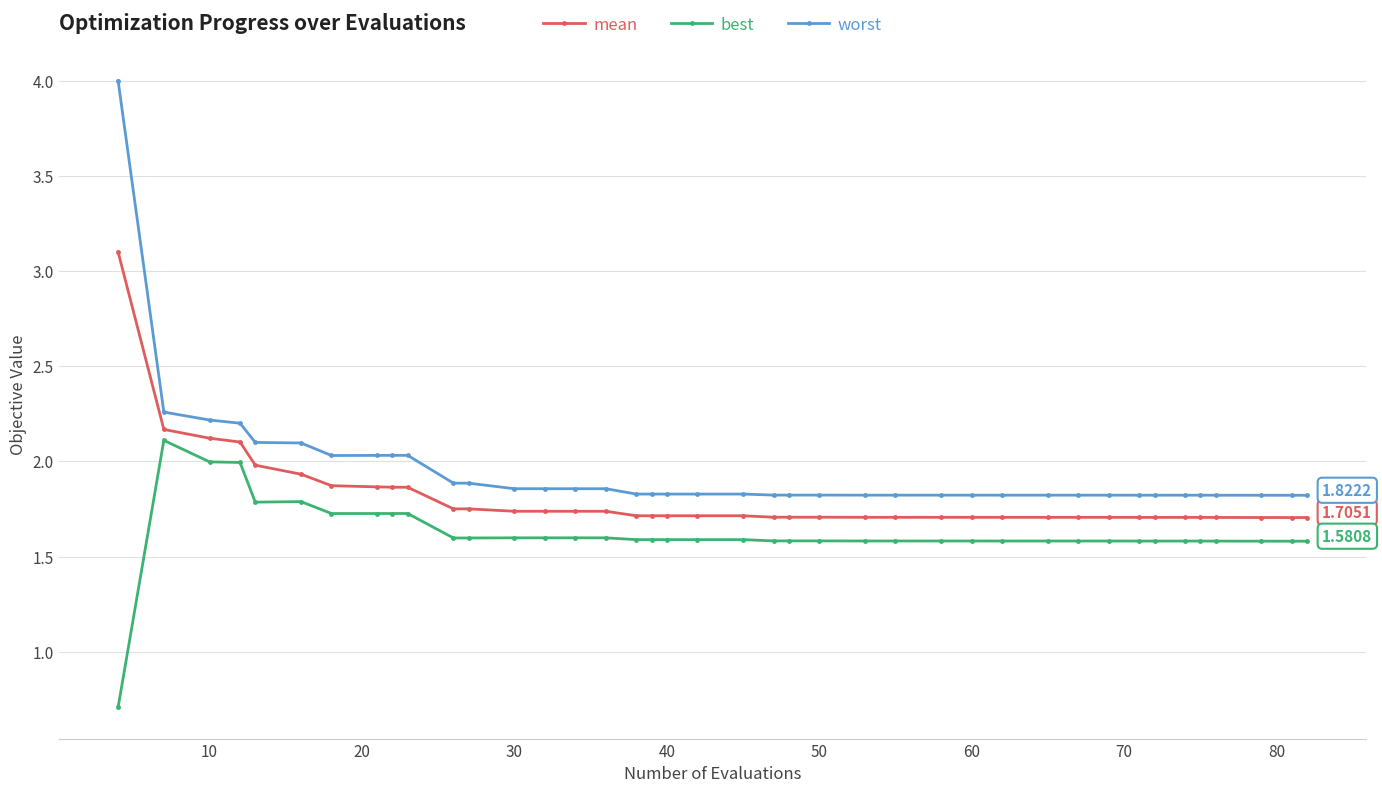

At how many categories does at least one series exceed 2?

10